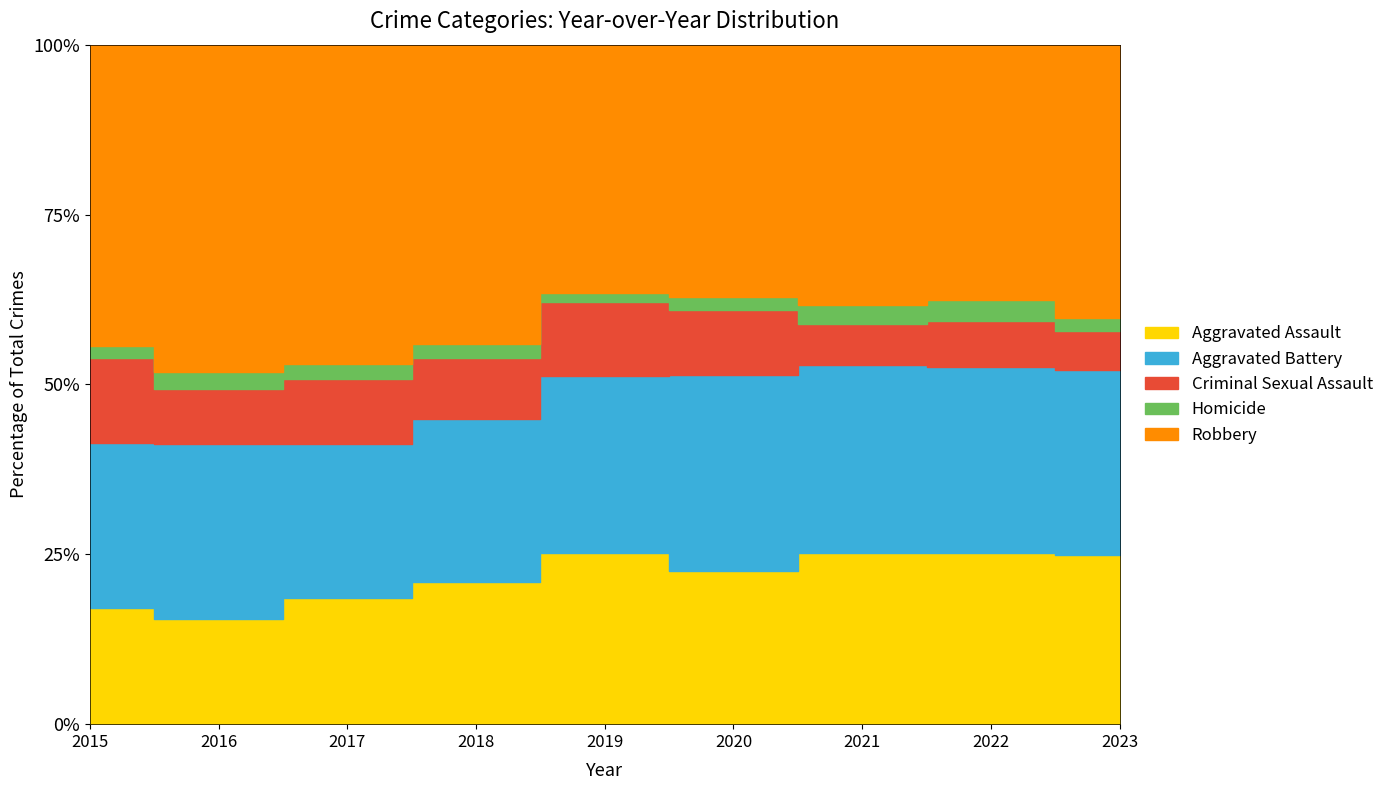

What is the sum of all Aggravated Battery values?

4910